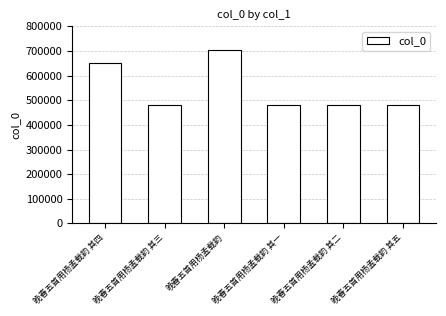

What is the smallest value displayed?

481031